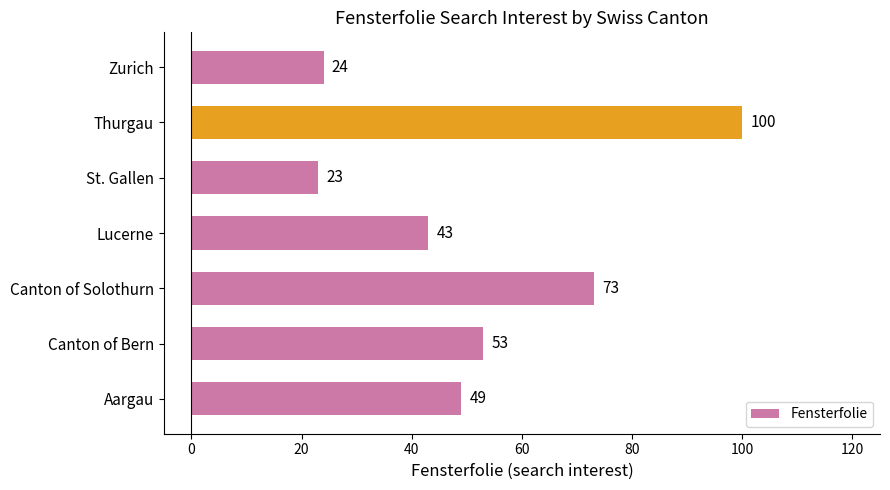

What is the ratio of the value at Canton of Solothurn to the value at Thurgau?

0.7